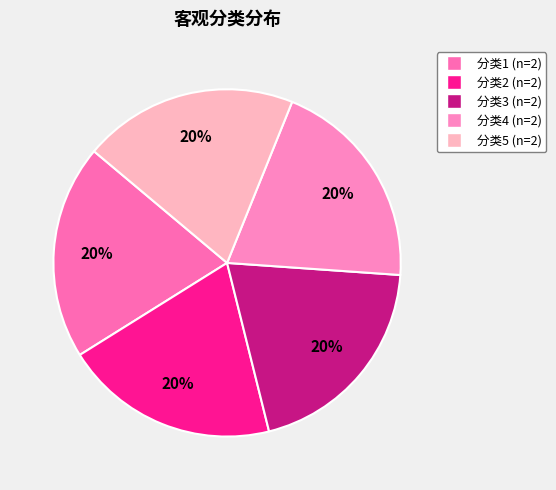

Count the number of slices in the pie.

5